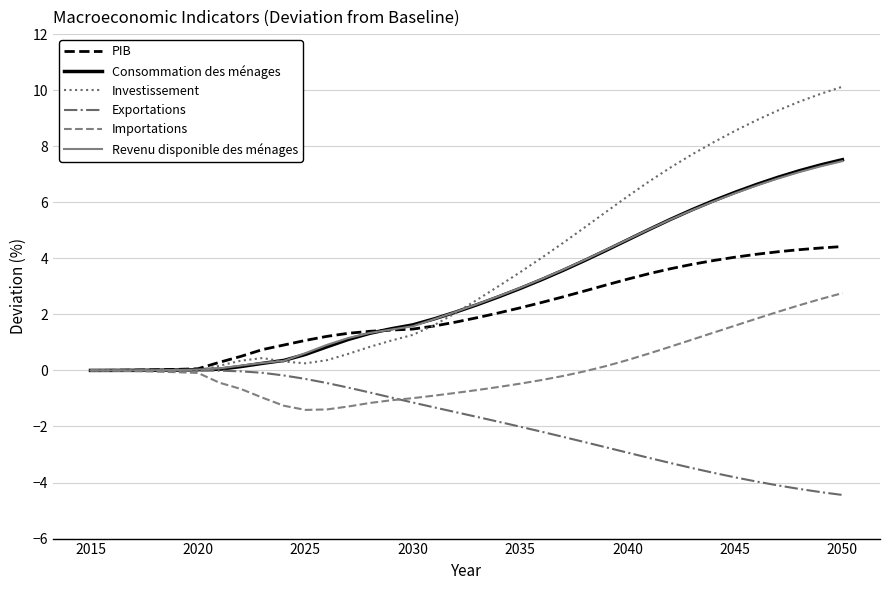

What is the smallest value displayed?

-4.4